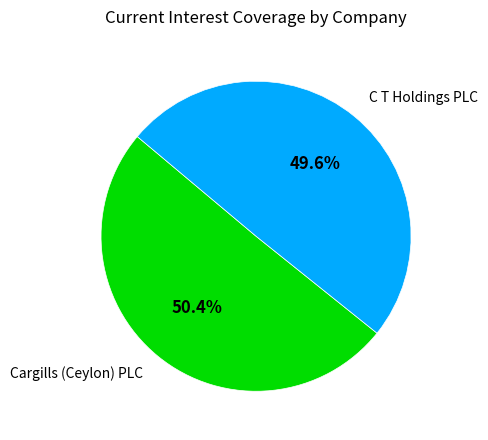

Combined, do C T Holdings PLC and Cargills (Ceylon) PLC account for over 50%?

Yes